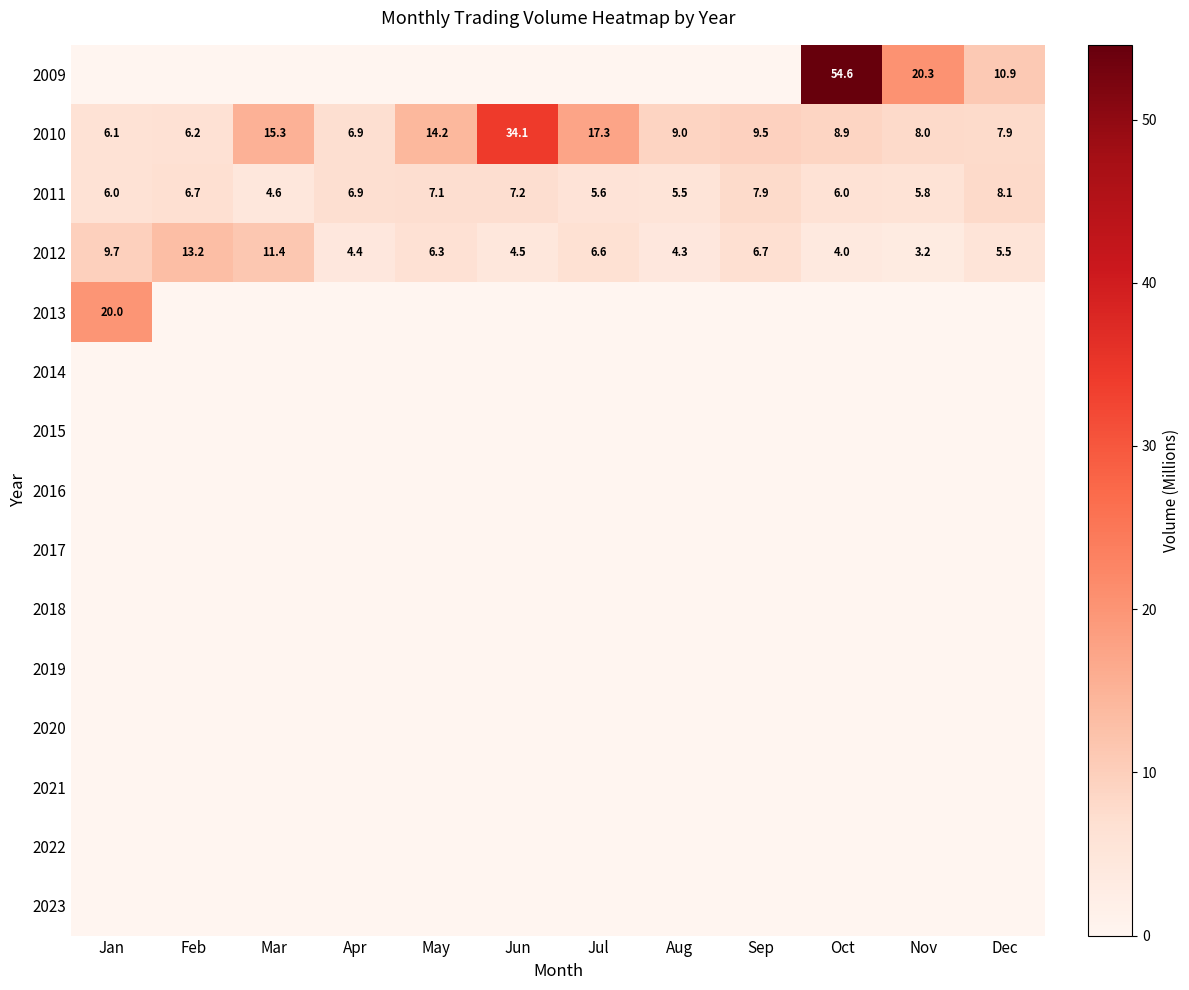

What is the lowest value of the 2010 series?

6.1